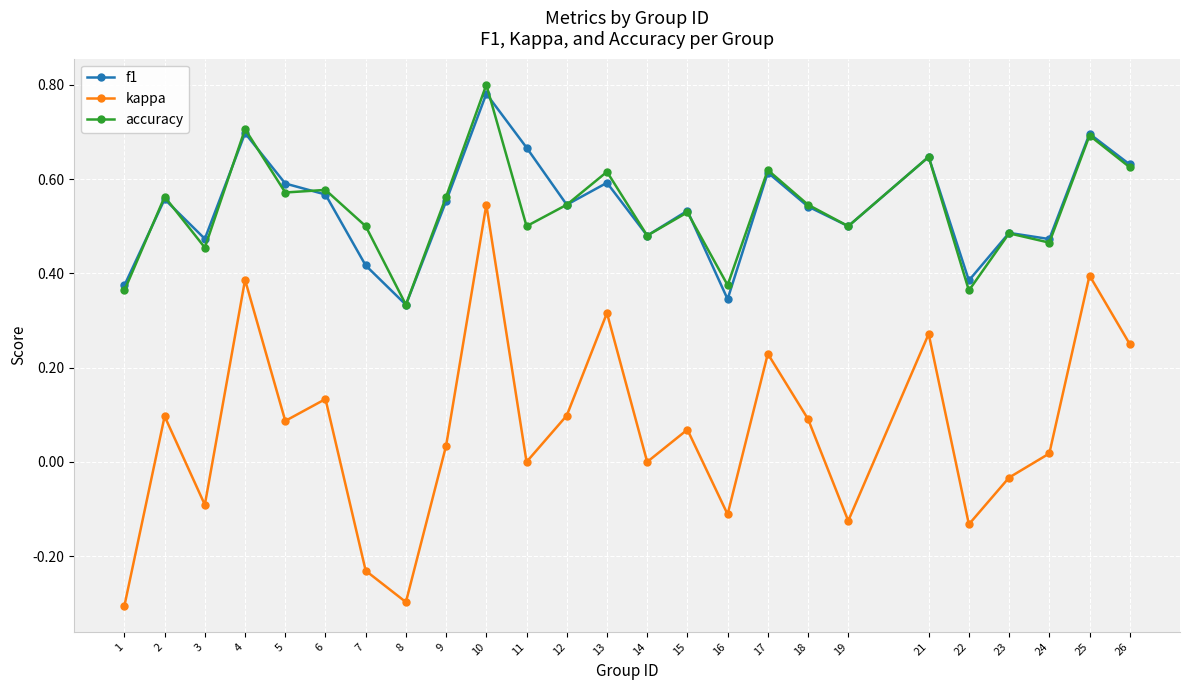

True or false: accuracy and kappa intersect in this chart.

False